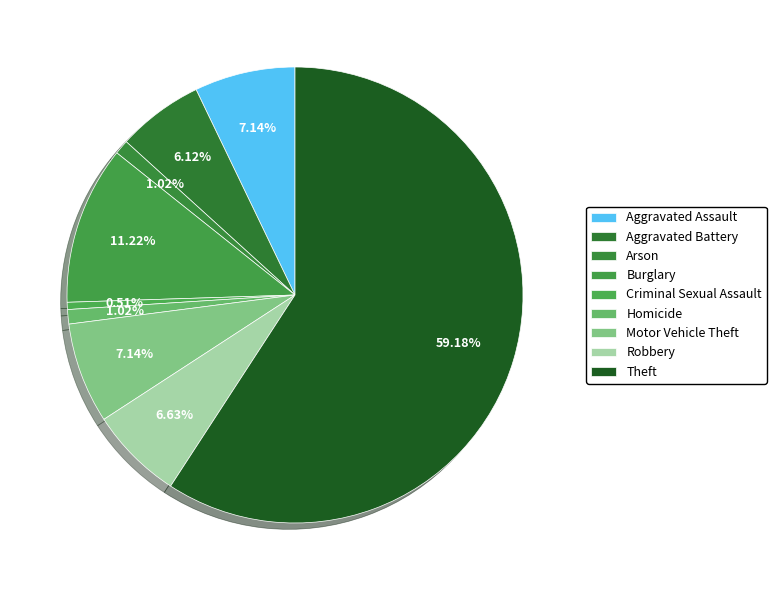

Do Homicide and Criminal Sexual Assault together represent more than half of the pie?

No